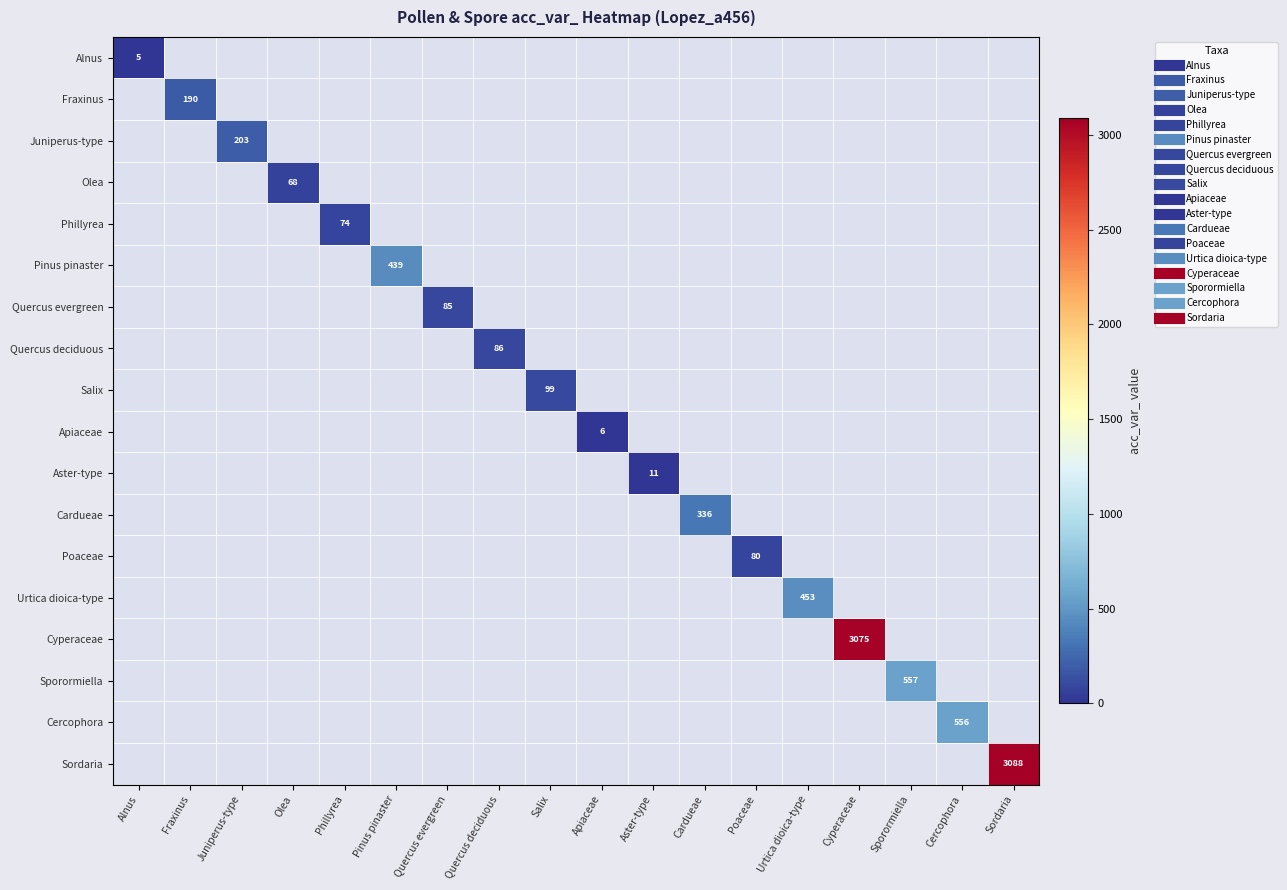

Between Apiaceae and Salix, which is larger?

Apiaceae